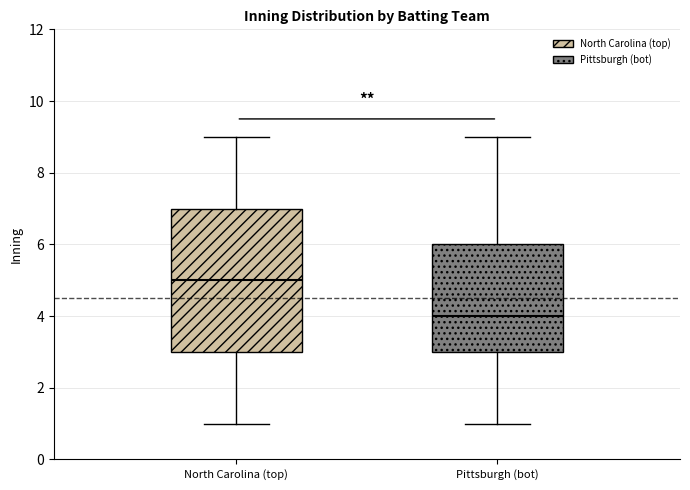

Where is the upper edge of the box for Pittsburgh (bot) on the y-axis? The values are not printed on the chart, so give them approximately, as read against the axis.

6